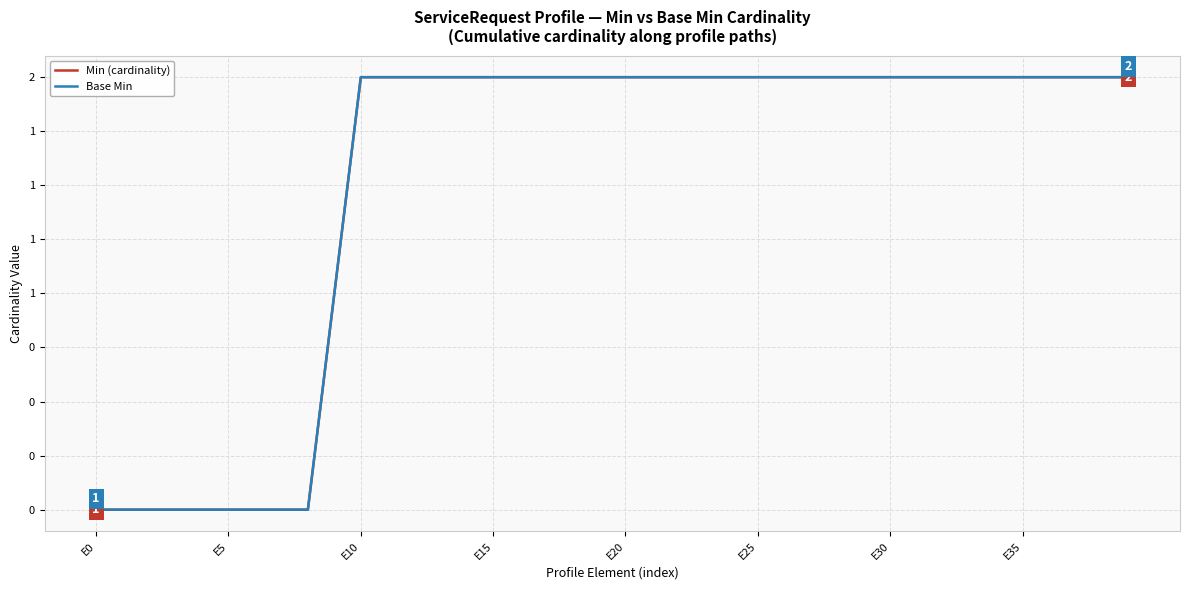

Is this an area chart (filled region under the line)?

No